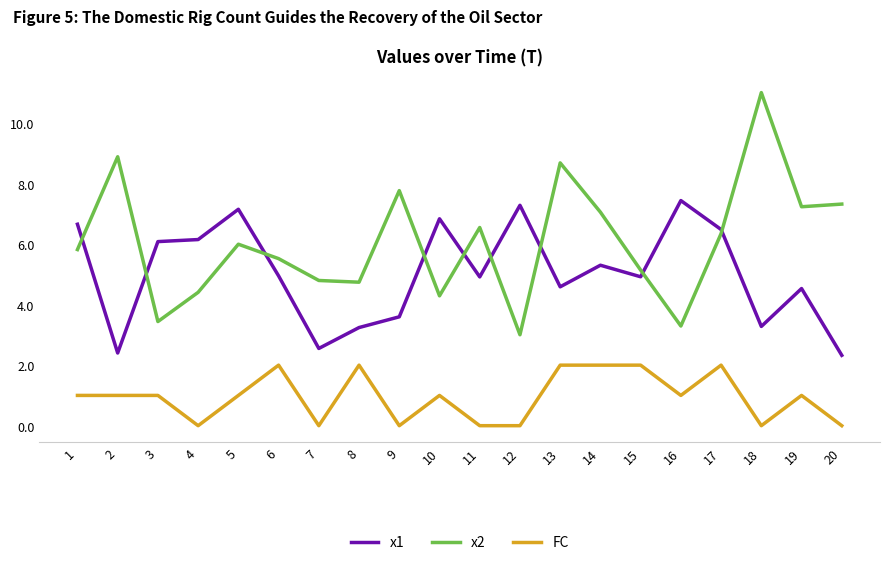

True or false: FC and x1 cross at least once.

False